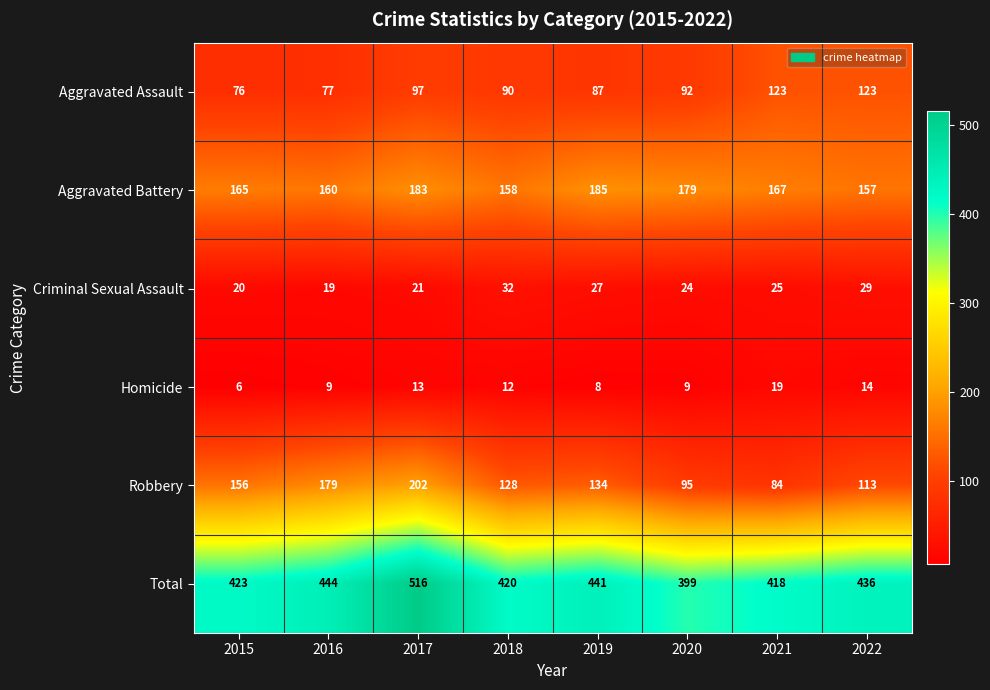

What is the minimum value for Aggravated Assault?

76